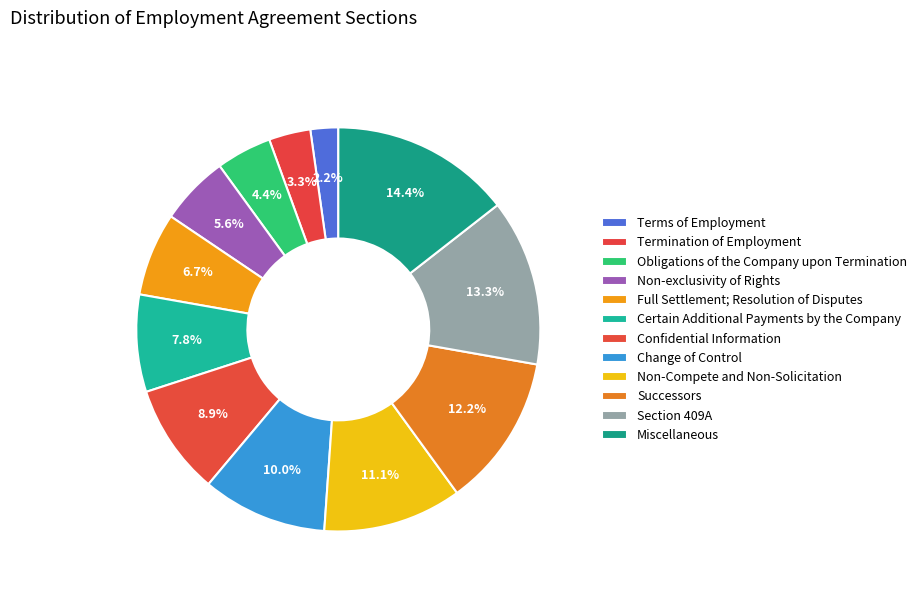

Rank the categories by value from highest to lowest.

Miscellaneous, Section 409A, Successors, Non-Compete and Non-Solicitation, Change of Control, Confidential Information, Certain Additional Payments by the Company, Full Settlement; Resolution of Disputes, Non-exclusivity of Rights, Obligations of the Company upon Termination, Termination of Employment, Terms of Employment